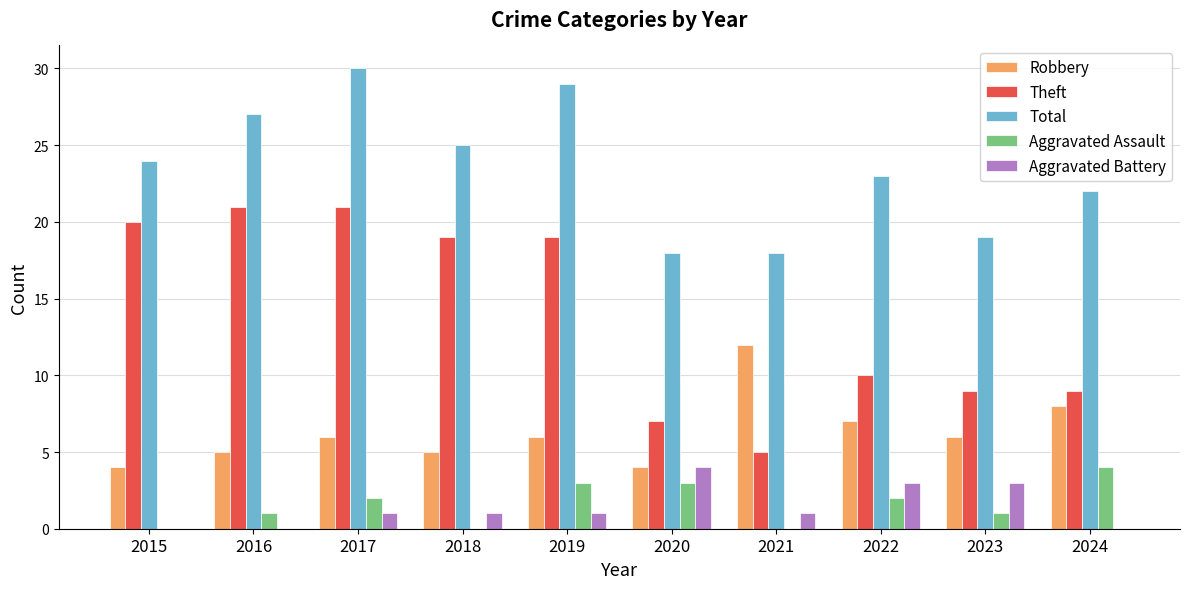

The value of Aggravated Assault at 2022 is 2. True or false?

True